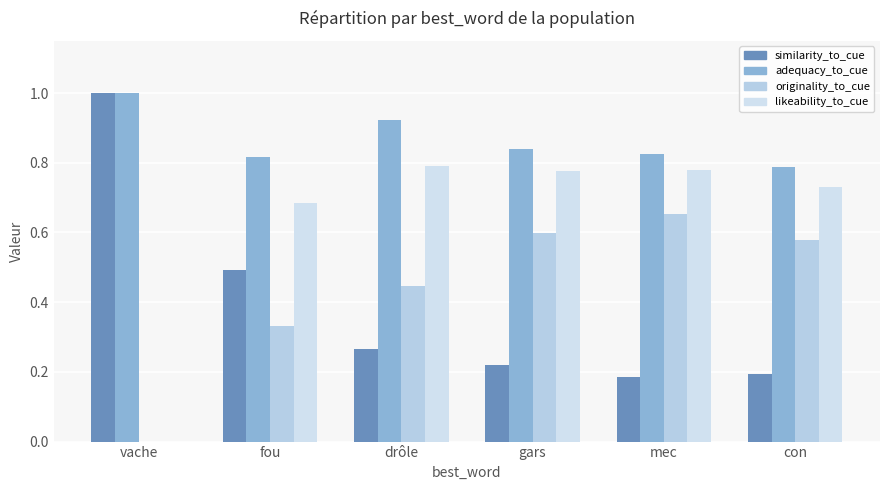

How many groups of bars are there?

6